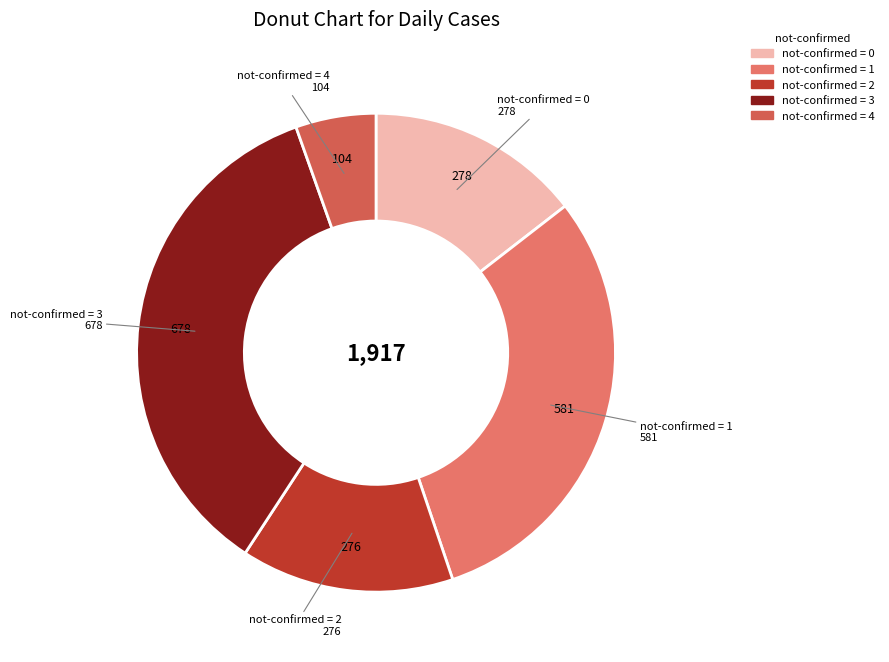

How many slices are in this pie chart?

5